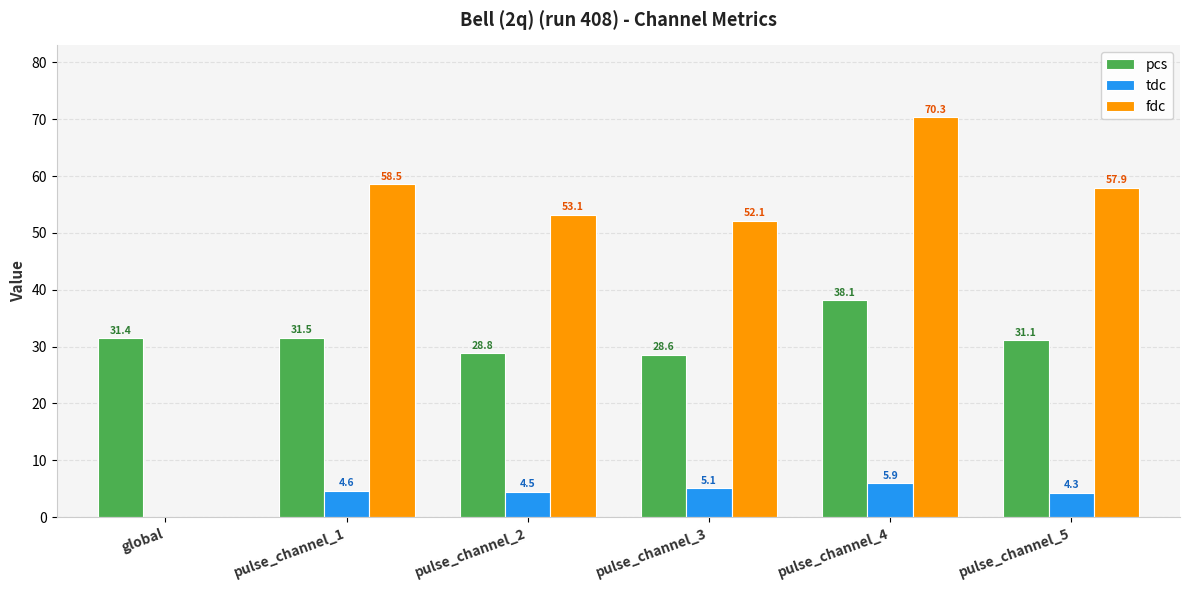

Between pulse_channel_3 and pulse_channel_5, which series saw the biggest shift?

fdc